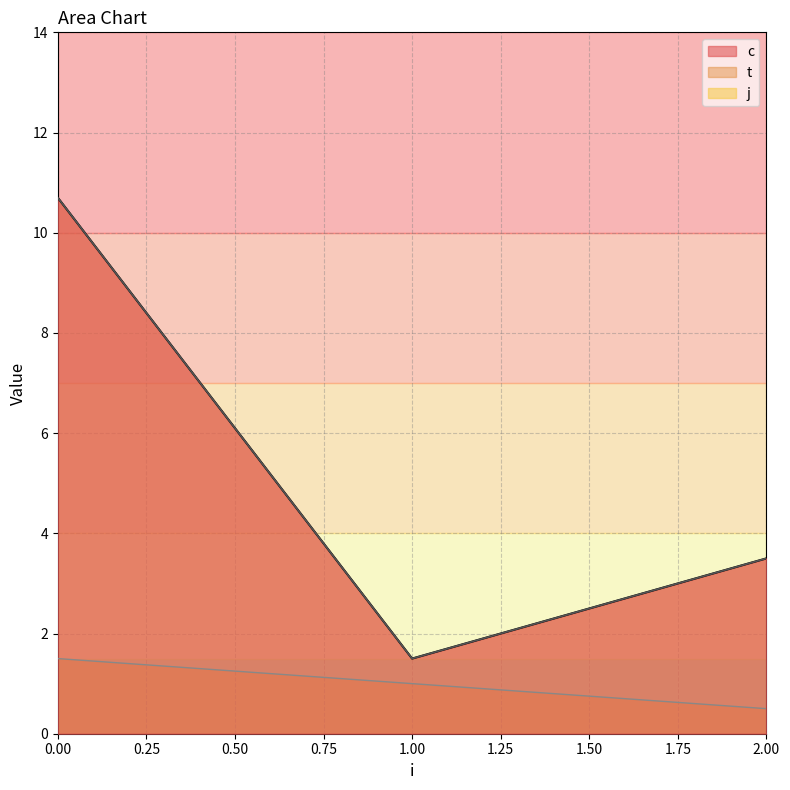

How many distinct data groups are displayed?

3